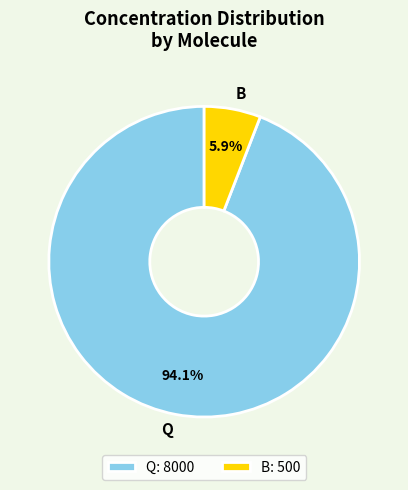

Which category has the biggest portion of the pie?

Q